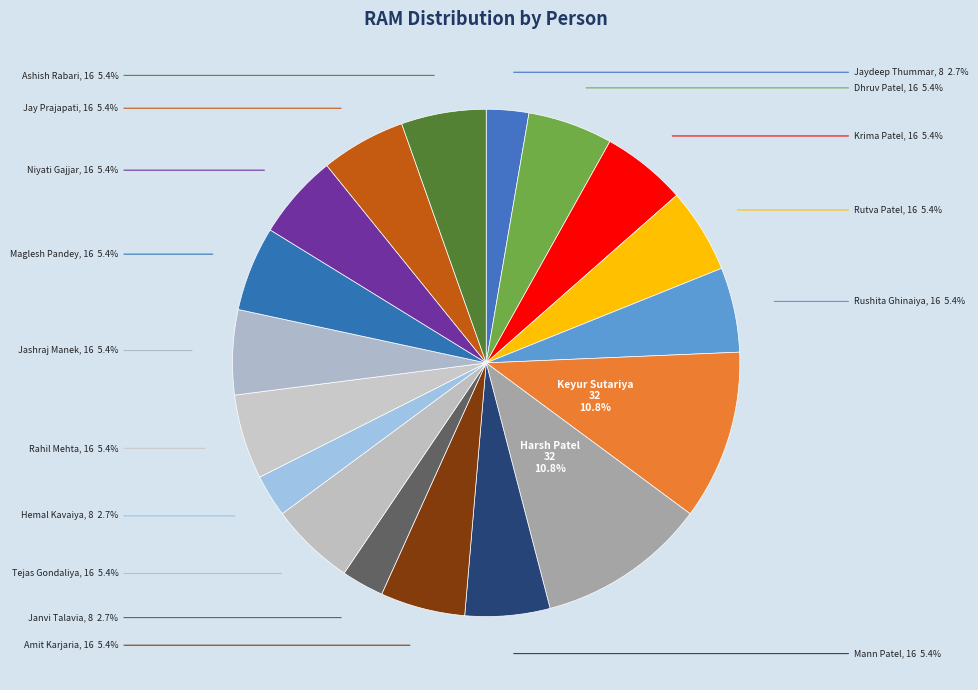

Combined, what portion of the pie is Harsh Patel and Keyur Sutariya?

21.6%